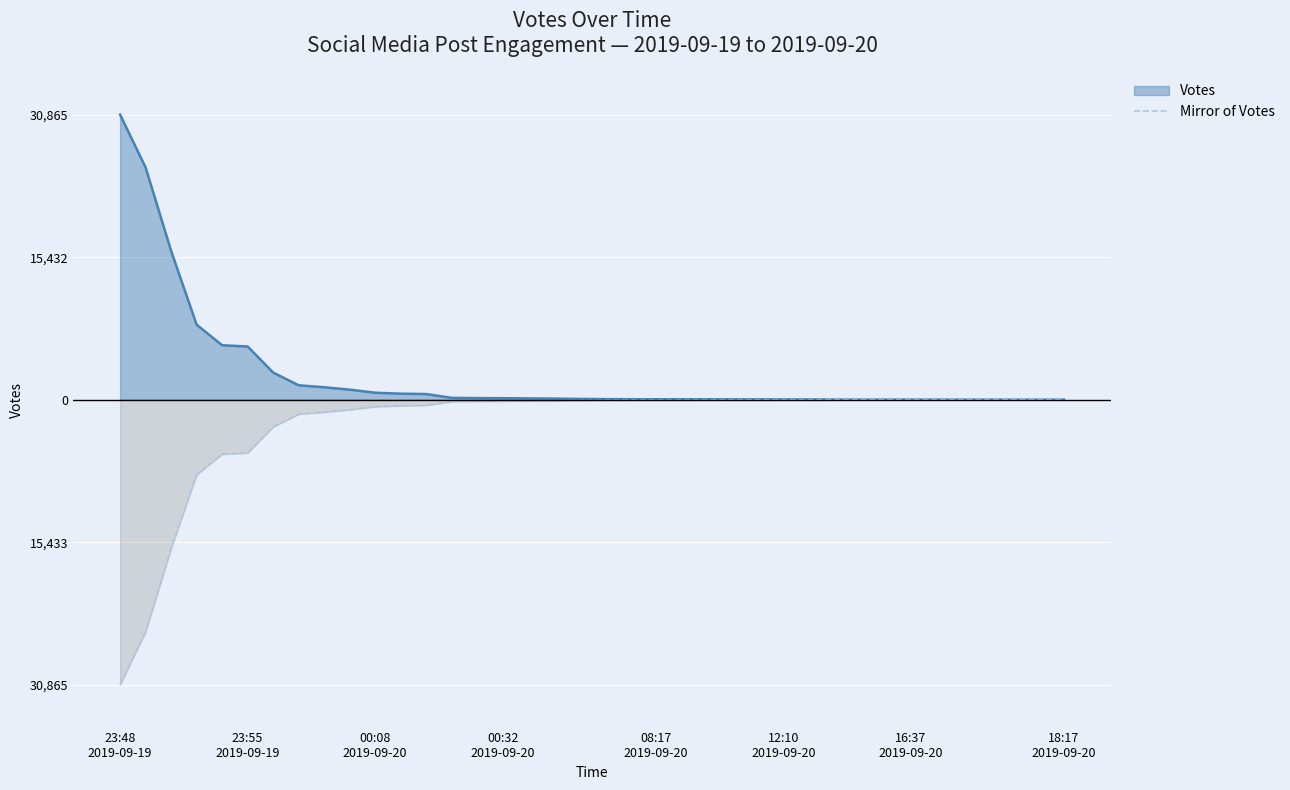

What is the smallest value displayed?

-30865